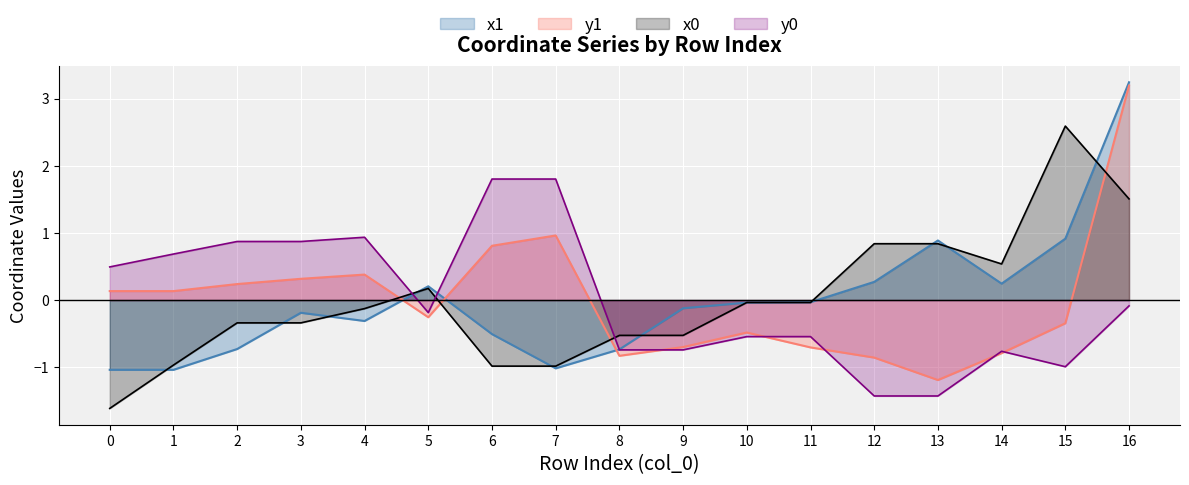

What are all the series names shown in the legend?

x1, y1, x0, y0